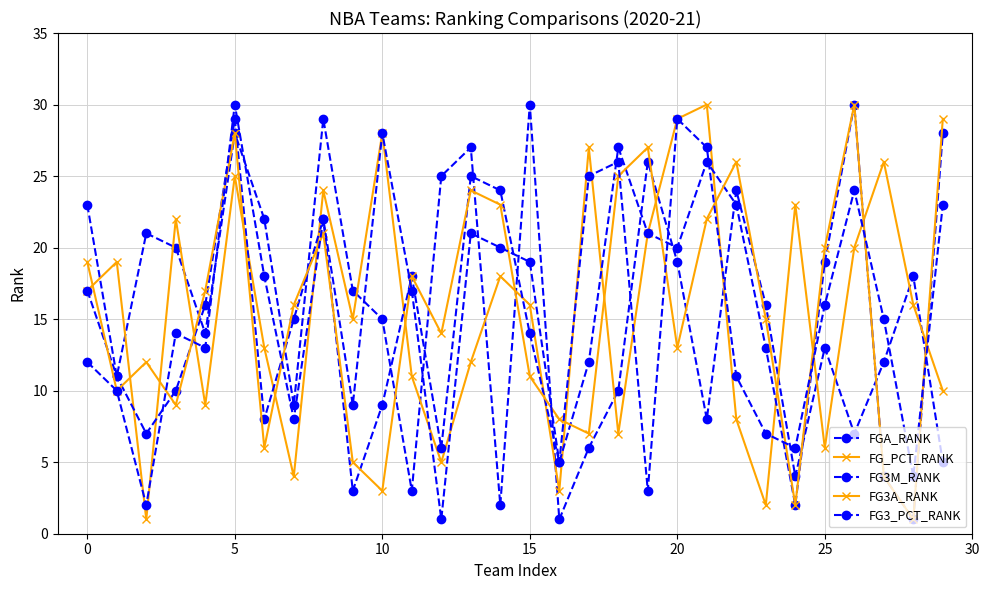

What is the difference between the maximum and minimum values in the FG_PCT_RANK series?

29